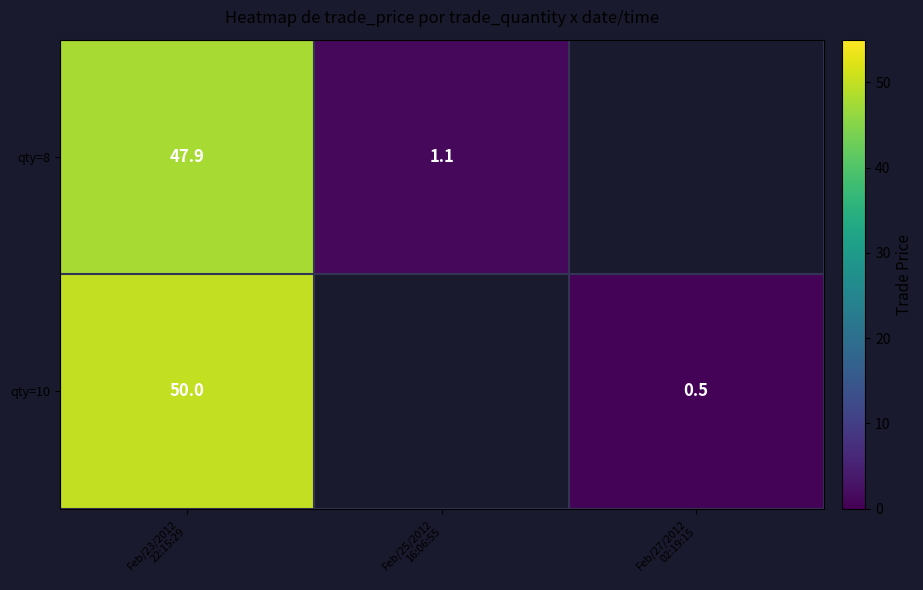

What is the smallest value displayed?

0.5